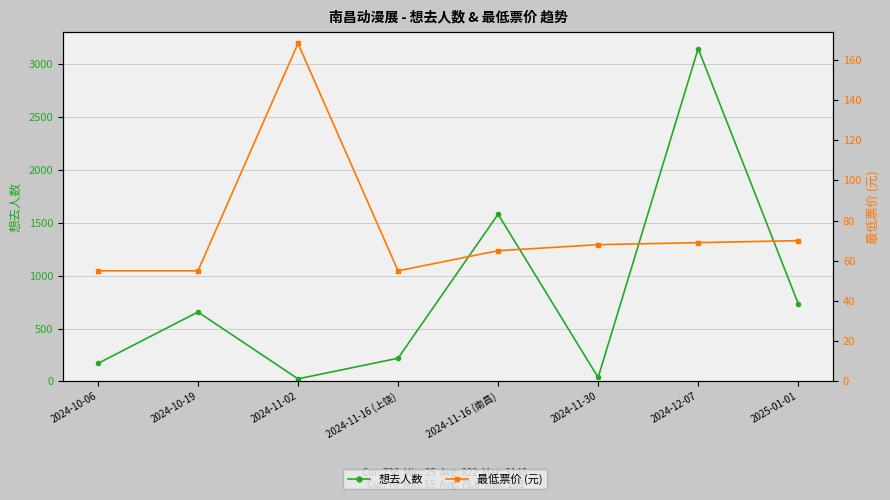

Between 2025-01-01 and 2024-11-02, which is larger?

2025-01-01